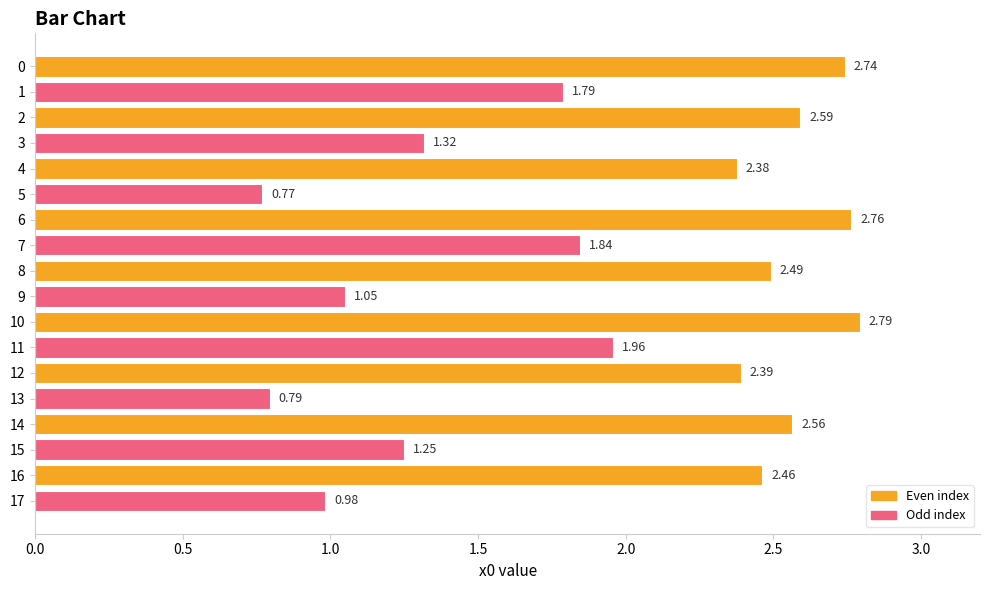

List the labels in order of value, smallest first.

5, 13, 17, 9, 15, 3, 1, 7, 11, 4, 12, 16, 8, 14, 2, 0, 6, 10